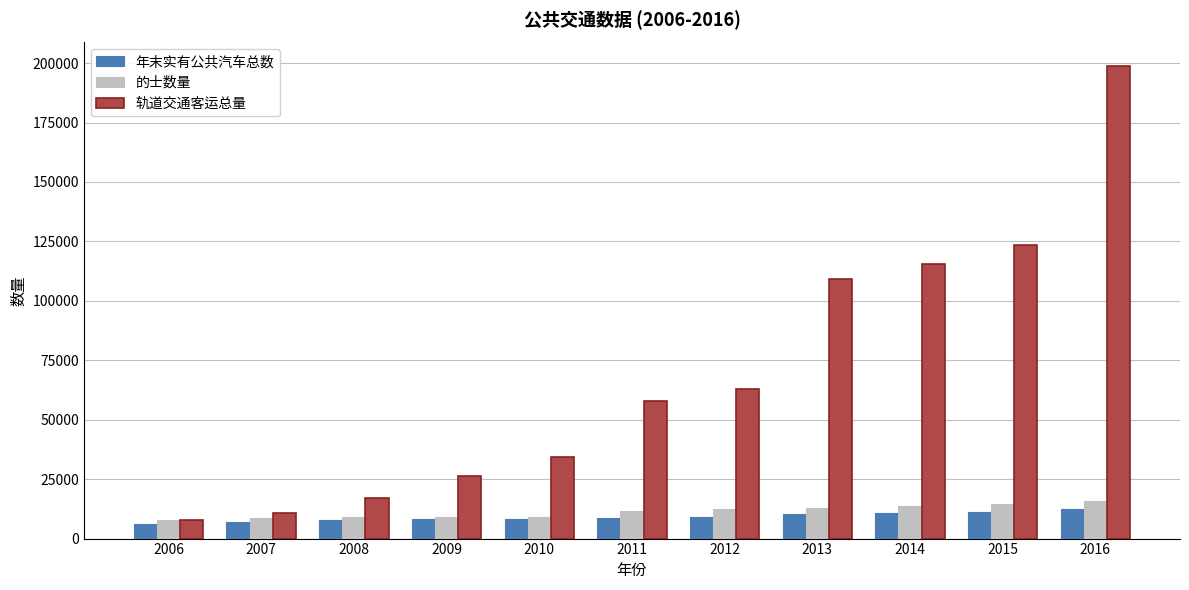

The value of 轨道交通客运总量 at 2013 is 62563. True or false?

False